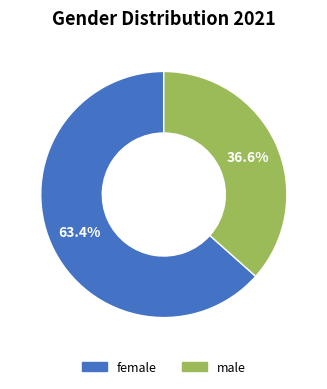

Is it true that male is 37% of the pie?

True